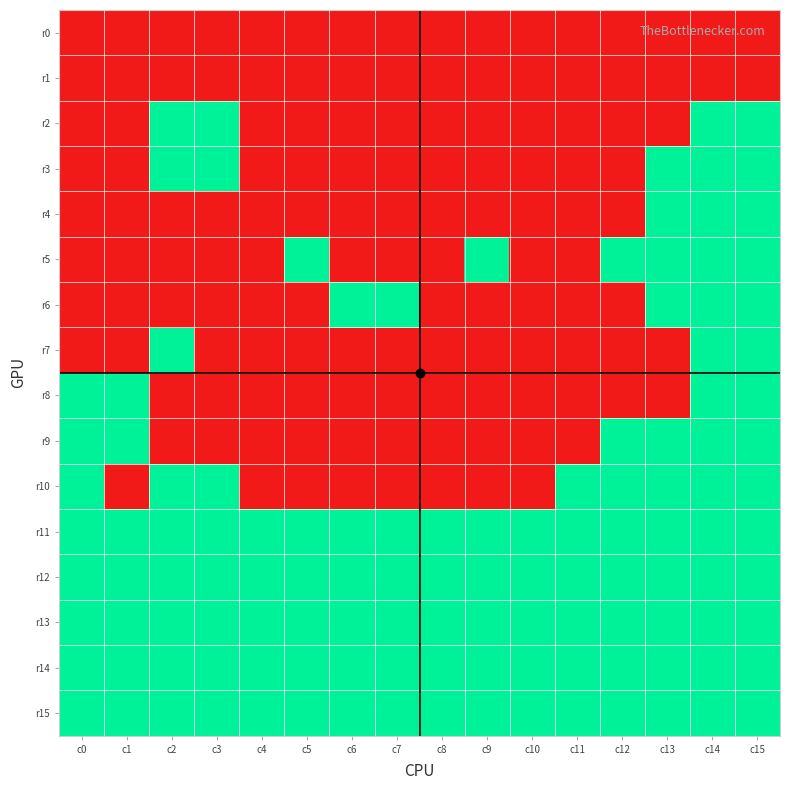

What is the total value across all series at c13?

11